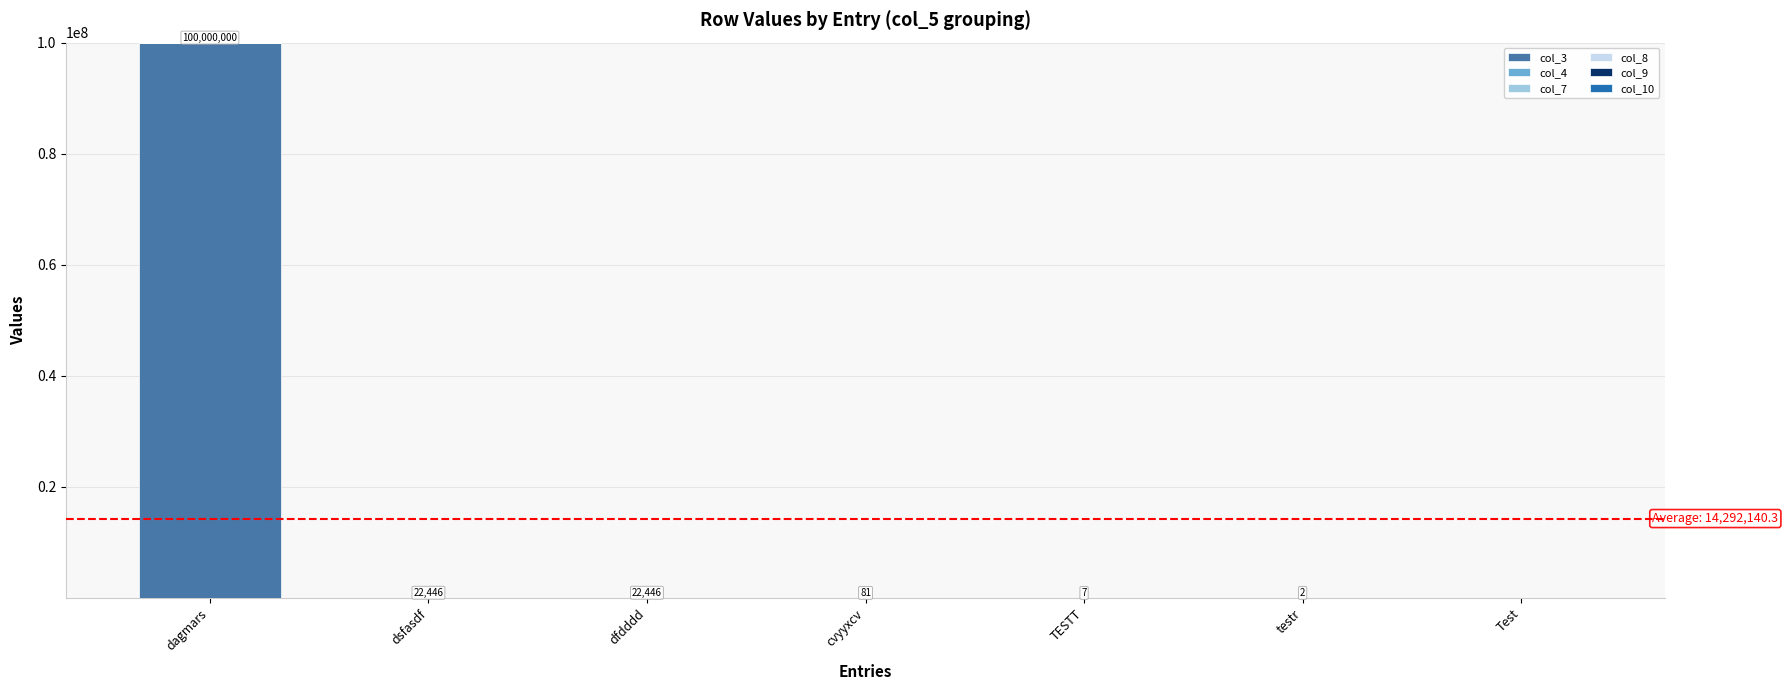

Which category has the highest value in the col_3 series?

dagmars